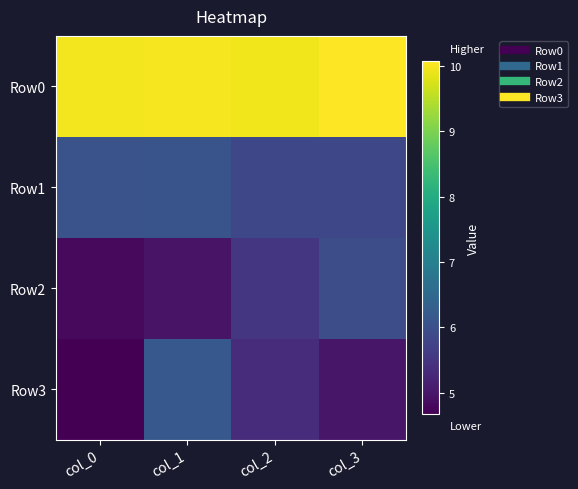

What is the greatest value displayed?

10.1